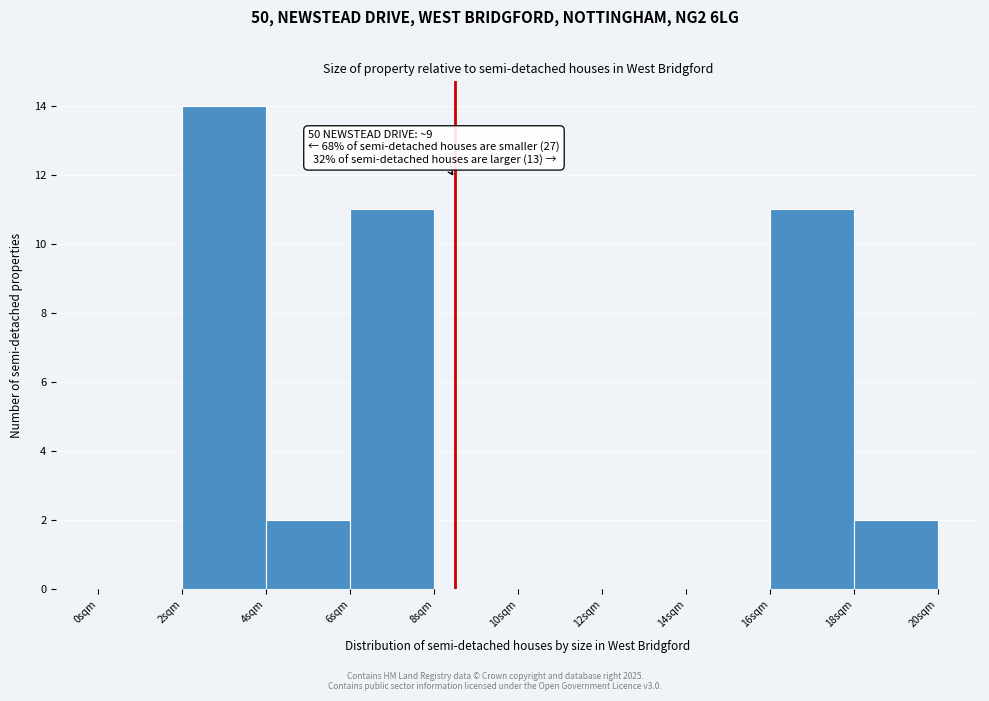

Over which range of the x-axis is the bar tallest?

2 to 4